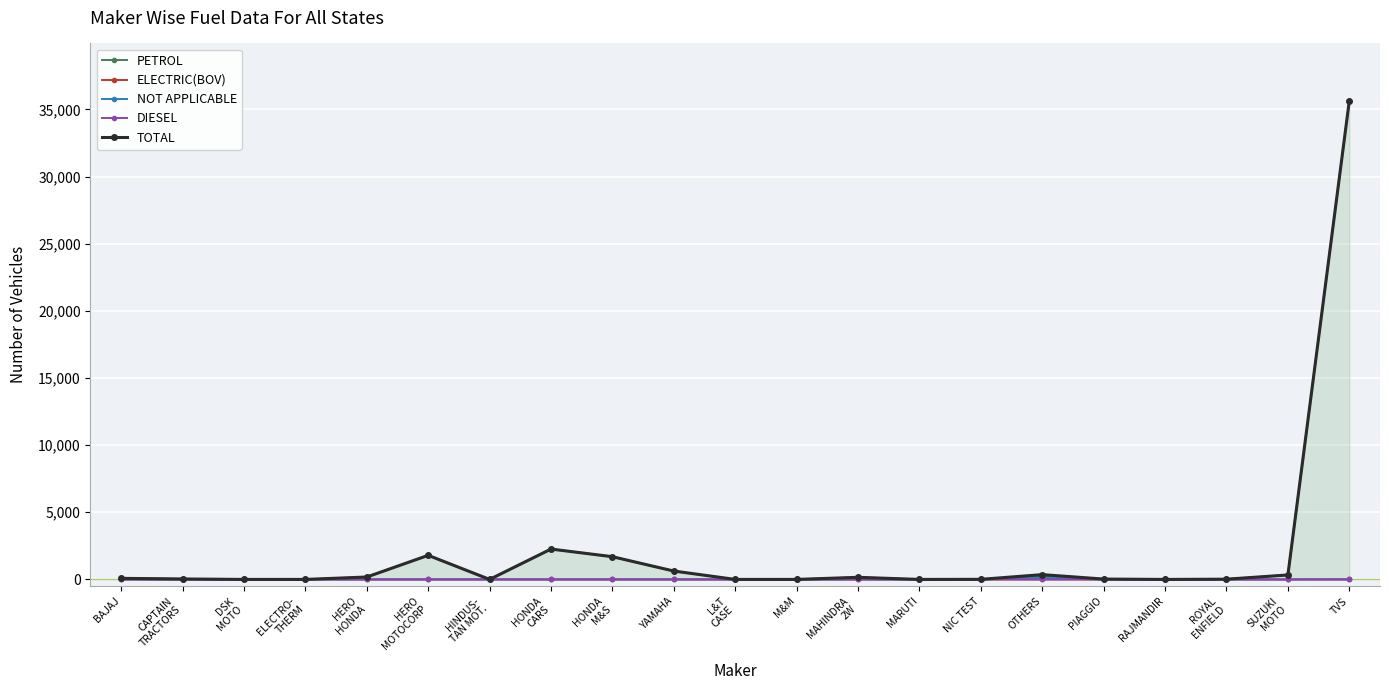

What is the value of the TOTAL point at the 7th from the left?

2